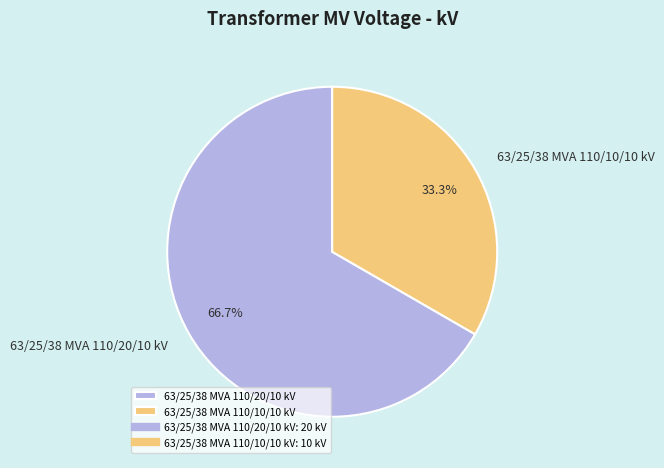

Which has a higher value, 63/25/38 MVA 110/20/10 kV or 63/25/38 MVA 110/10/10 kV?

63/25/38 MVA 110/20/10 kV